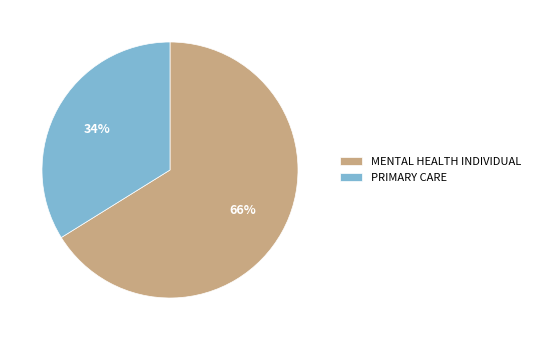

To the nearest percent, what is the difference between the MENTAL HEALTH INDIVIDUAL and PRIMARY CARE slice percentages?

32%